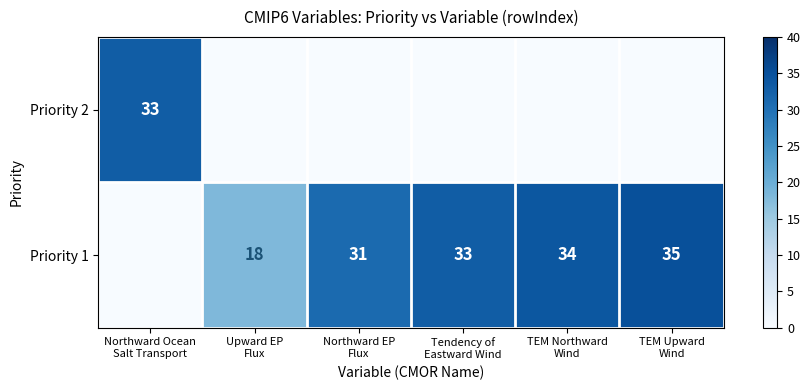

What is the greatest value displayed?

35